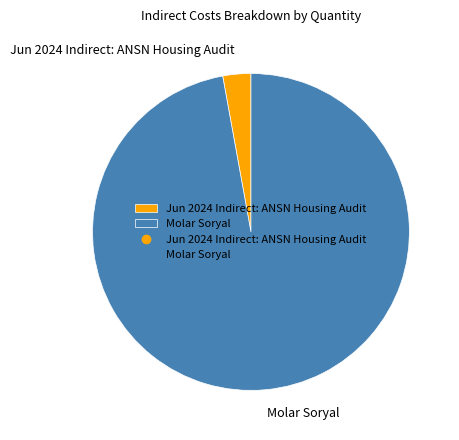

Combined, do Molar Soryal and Jun 2024 Indirect: ANSN Housing Audit account for over 50%?

Yes